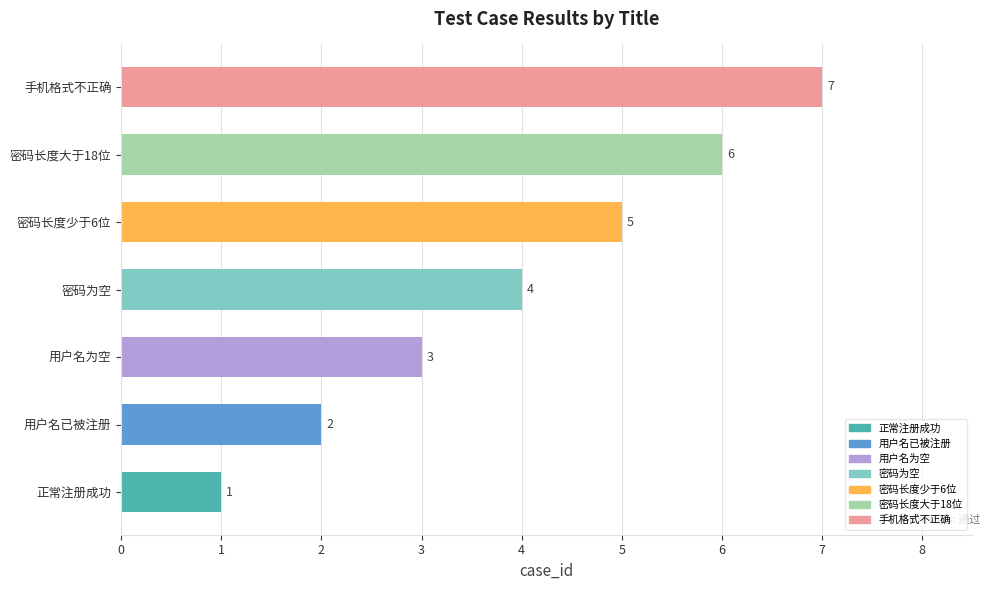

What is the difference between the second highest and minimum values?

5